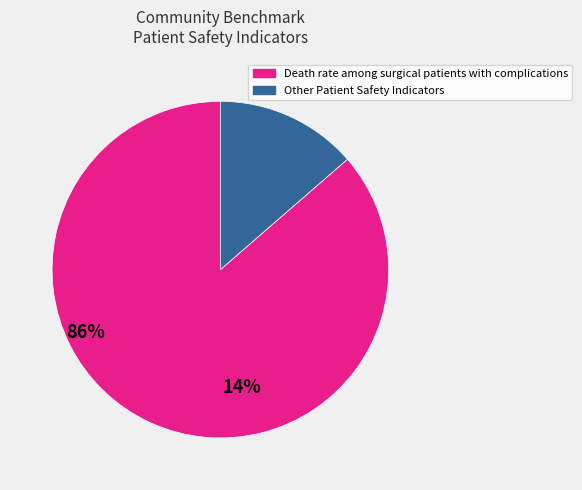

Is there a majority slice in this chart?

Yes